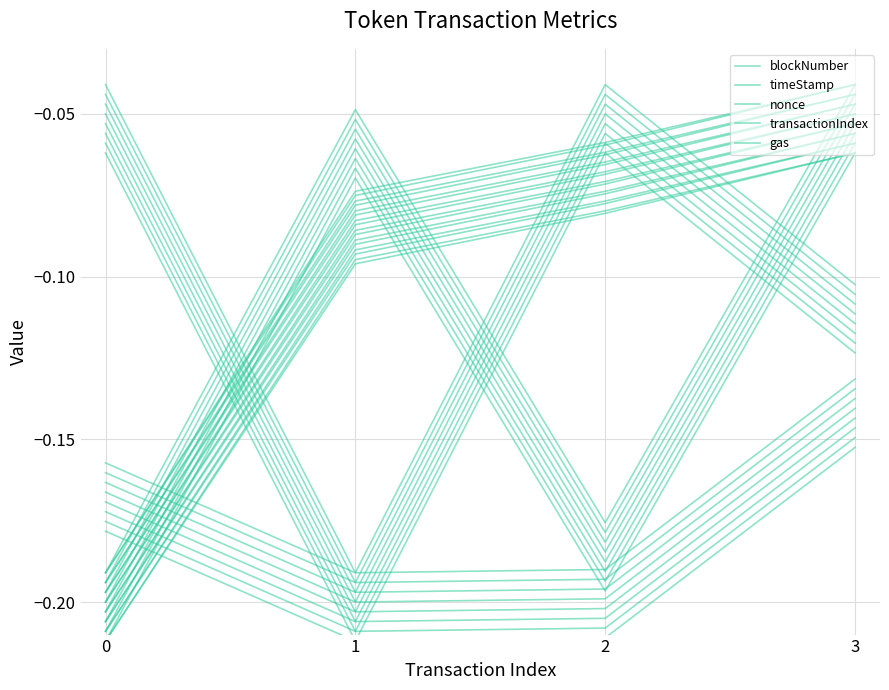

True or false: nonce and blockNumber intersect in this chart.

True